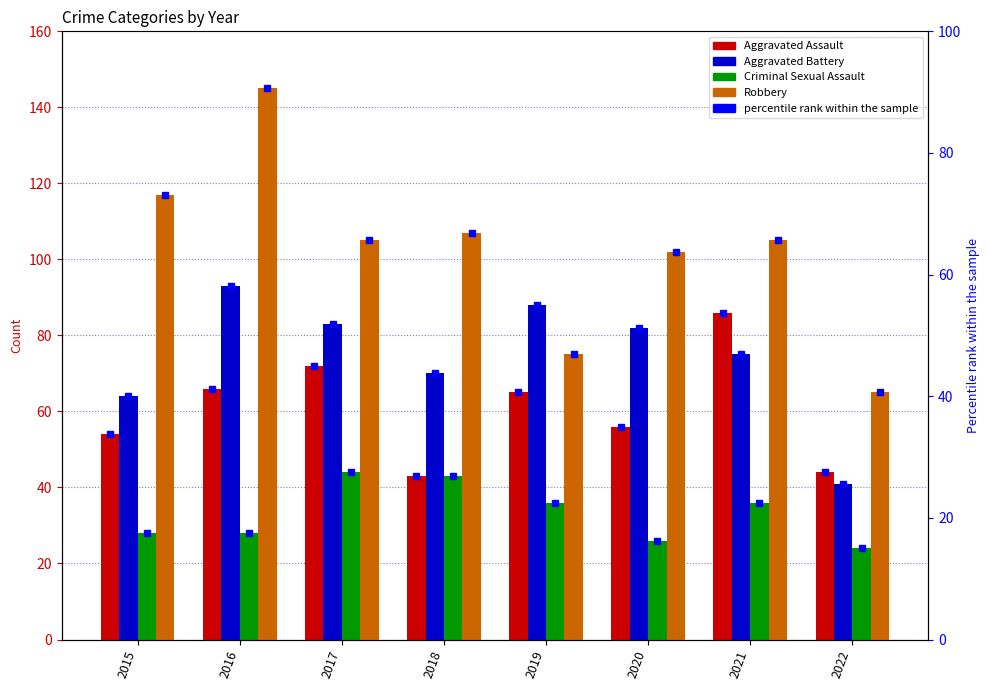

At which label does Aggravated Battery first exceed 82?

2016